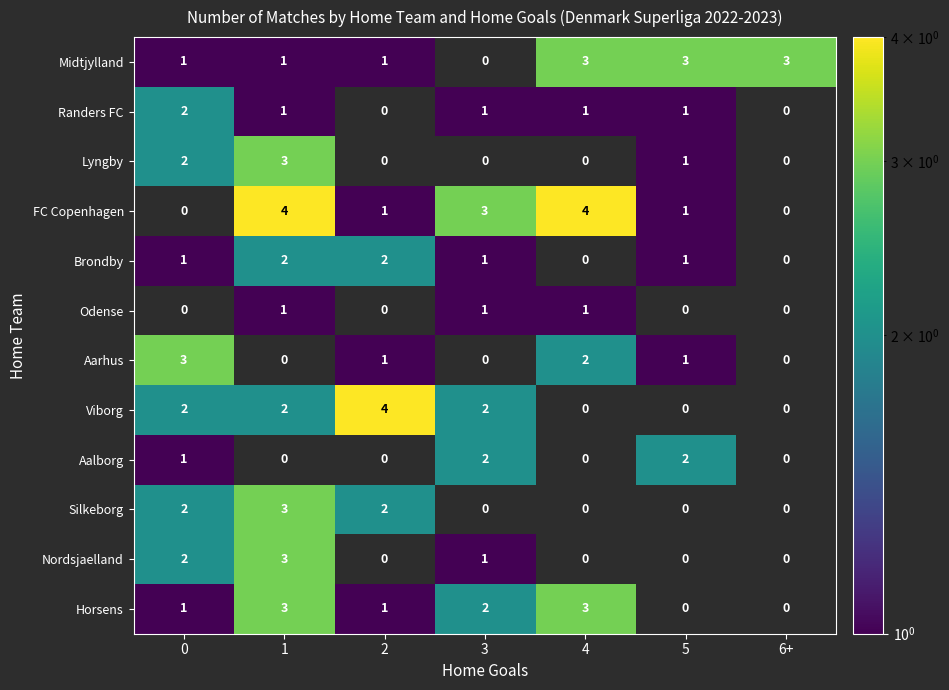

What is the difference between the highest and lowest values at 1?

4